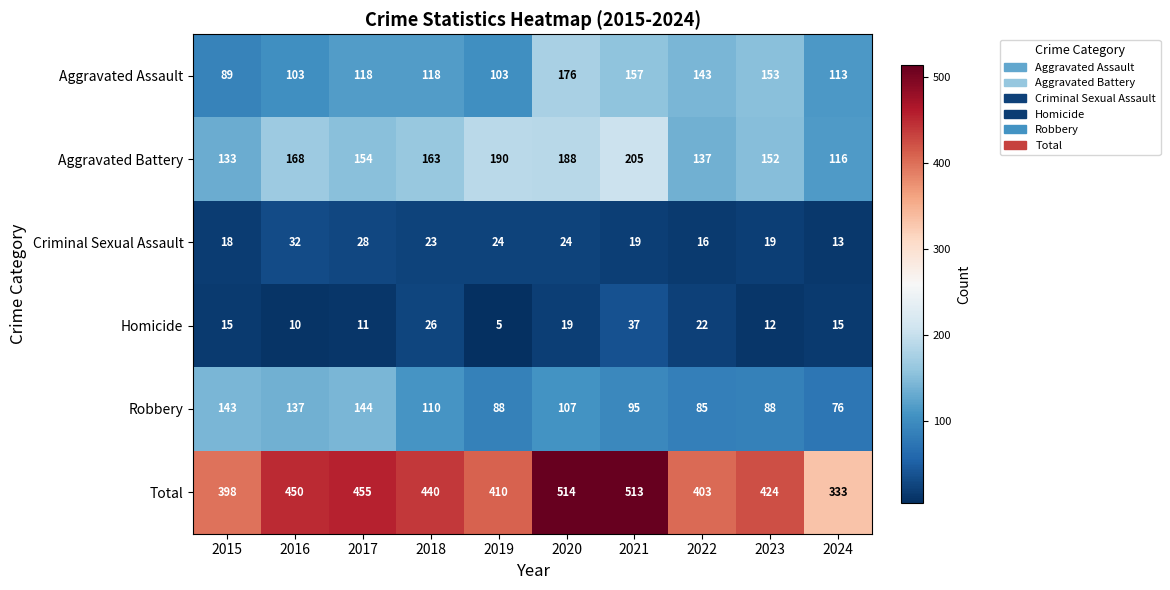

What value does the Total series have at 2015, to the nearest 5?

400